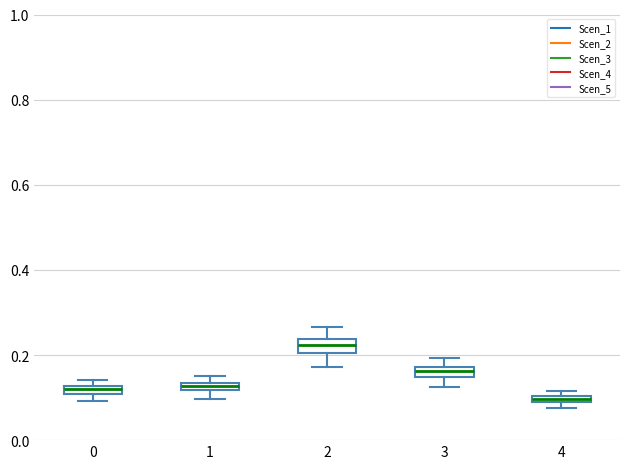

Where is the upper edge of the box at x = 0 on the y-axis? The values are not printed on the chart, so give them approximately, as read against the axis.

0.12